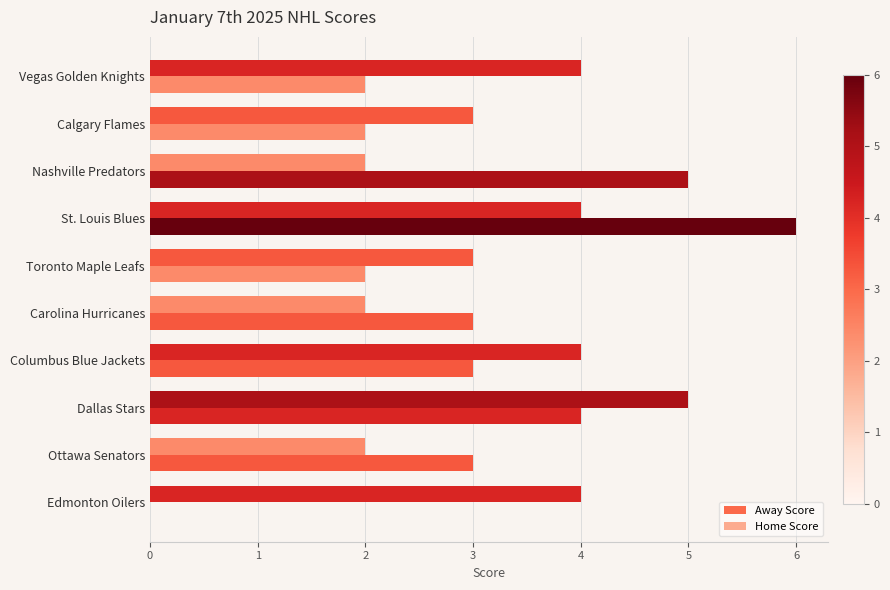

What is the lowest value of the Away Score series?

2